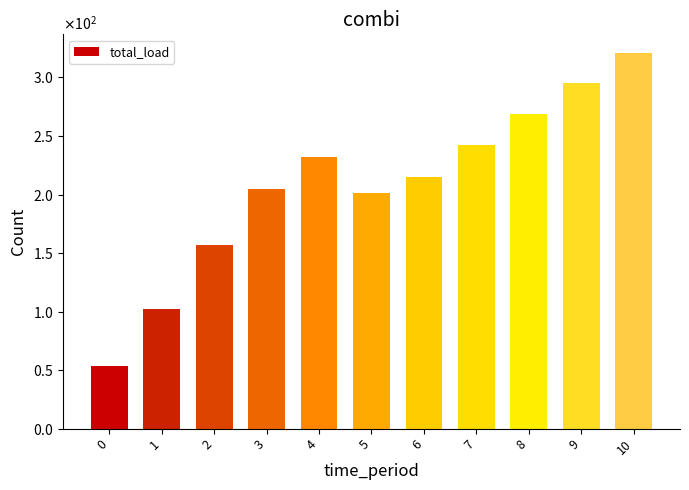

What is the change in value from 6 to 8?

+53.5